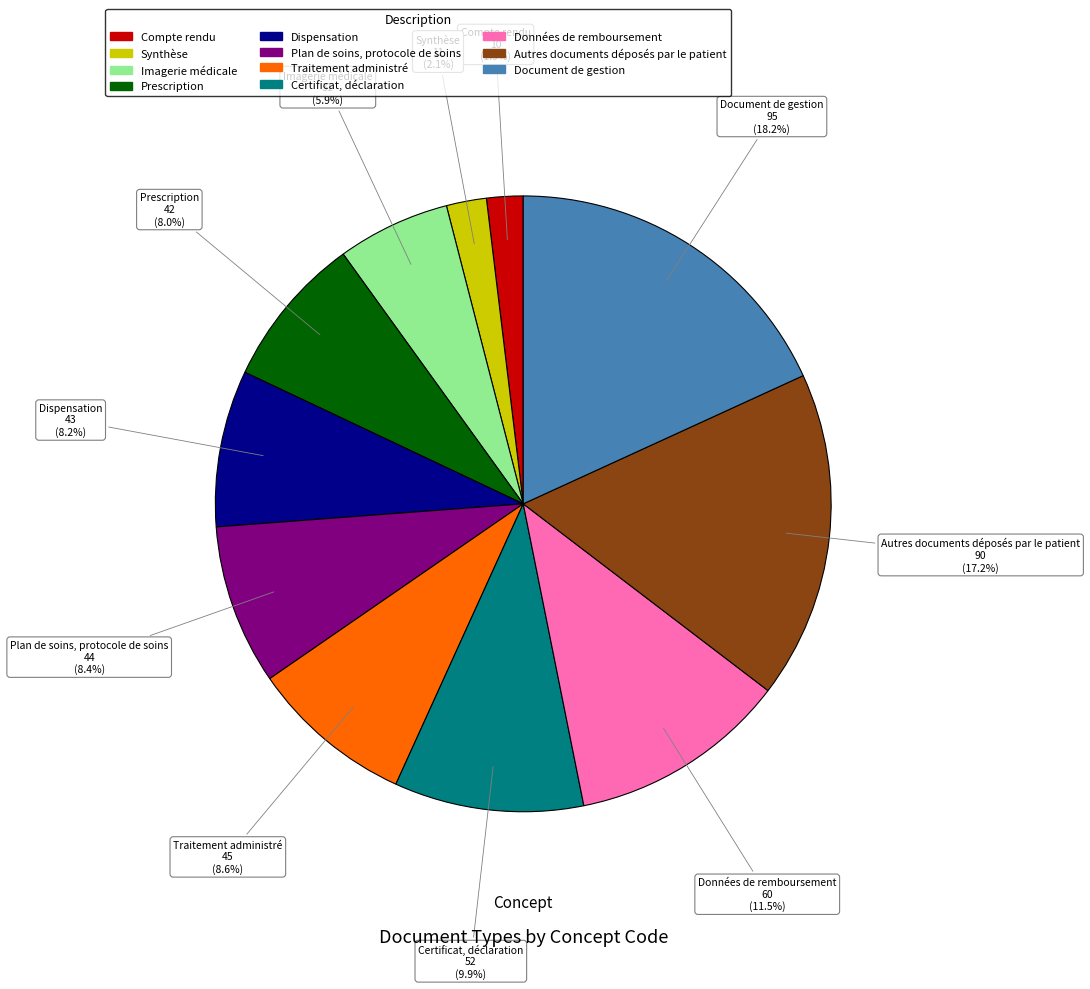

Rank the categories by value from lowest to highest.

Compte rendu, Synthèse, Imagerie médicale, Prescription, Dispensation, Plan de soins, protocole de soins, Traitement administré, Certificat, déclaration, Données de remboursement, Autres documents déposés par le patient, Document de gestion